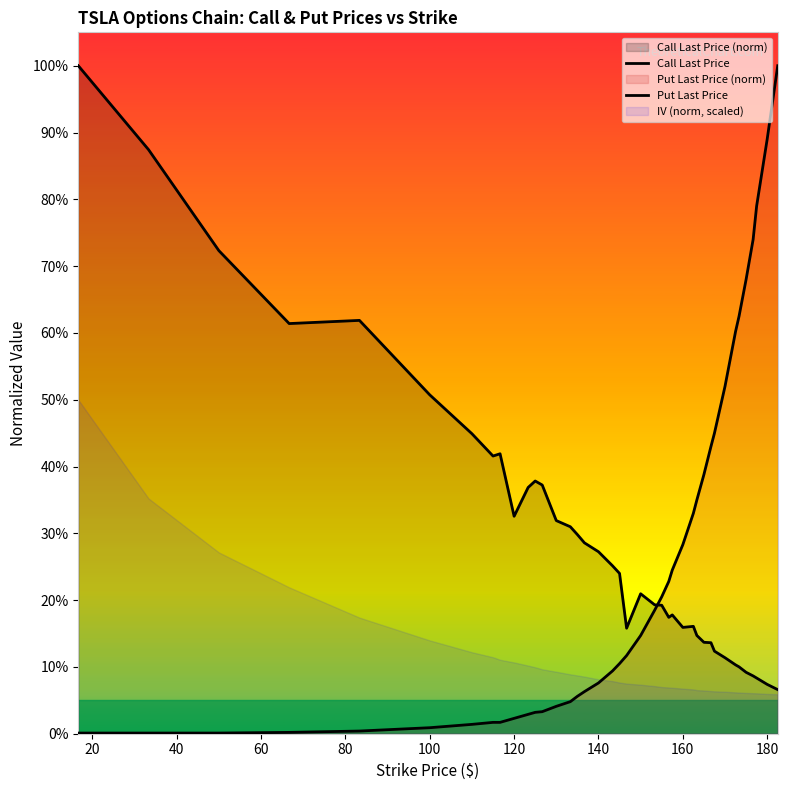

Which series has the largest range (max minus min)?

Put Last Price